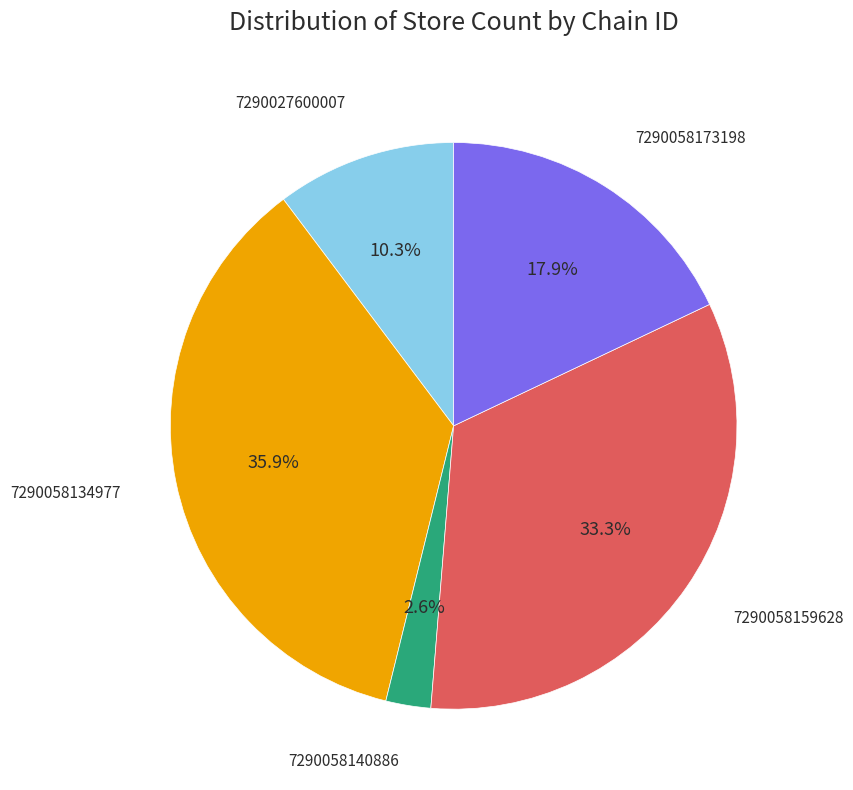

Is there a majority slice in this chart?

No